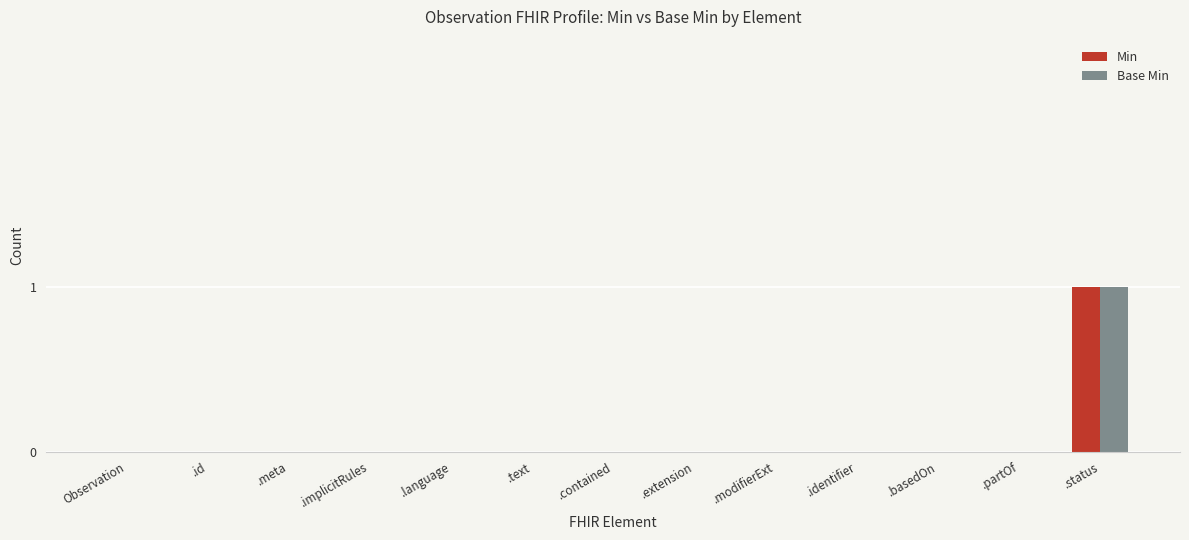

Reading left to right, what are all the values shown in this chart?

Min: 0	0	0	0	0	0	0	0	0	0	0	0	1
Base Min: 0	0	0	0	0	0	0	0	0	0	0	0	1